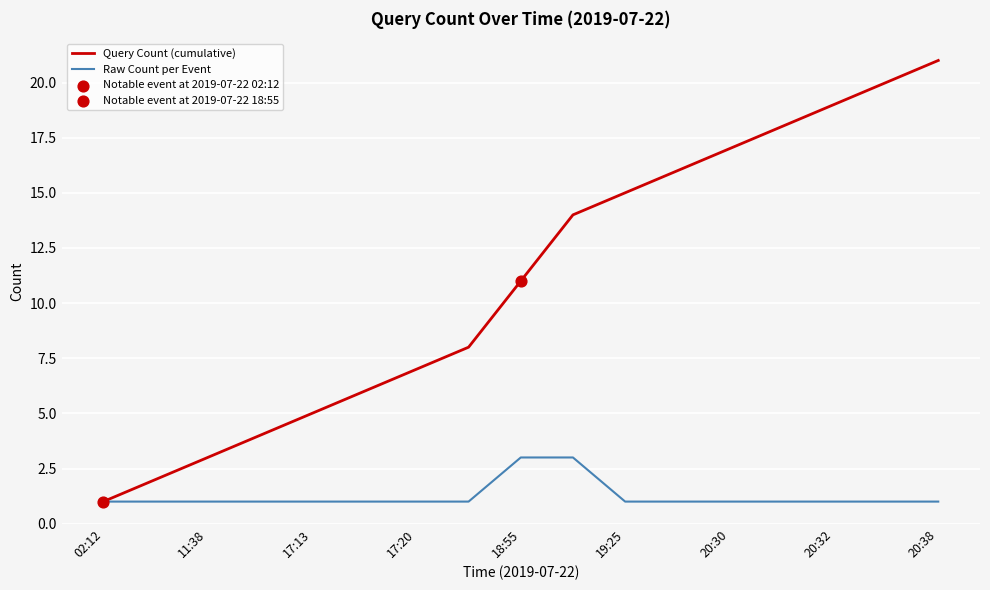

Which series has the largest range (max minus min)?

Query Count (cumulative)